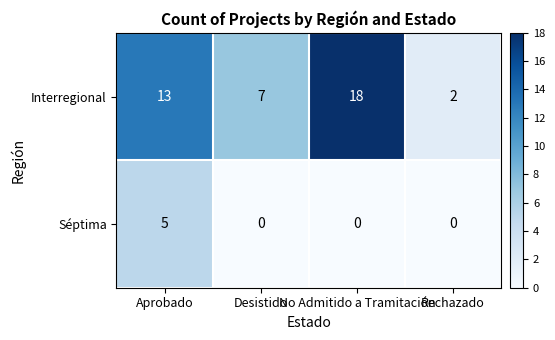

How many Interregional values are between 7 and 18?

3